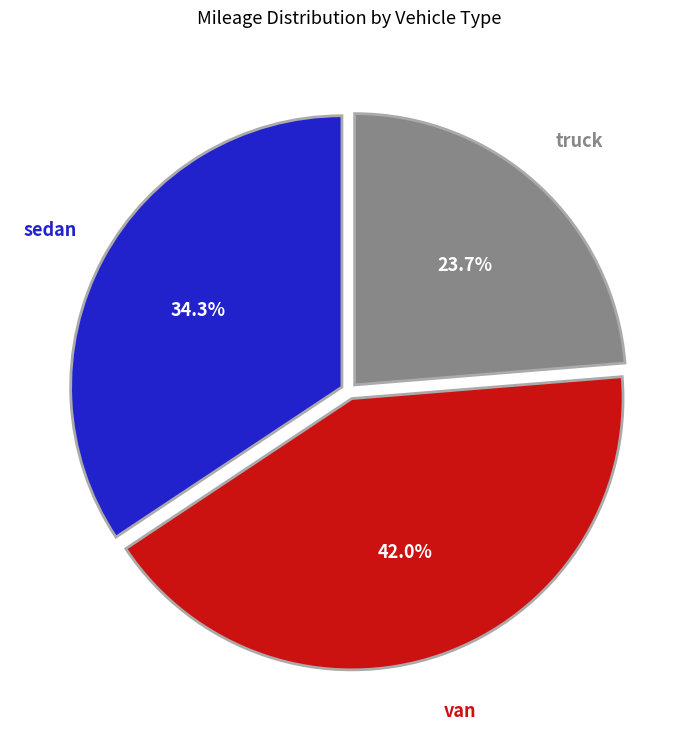

Is there any slice that represents more than half of the pie?

No